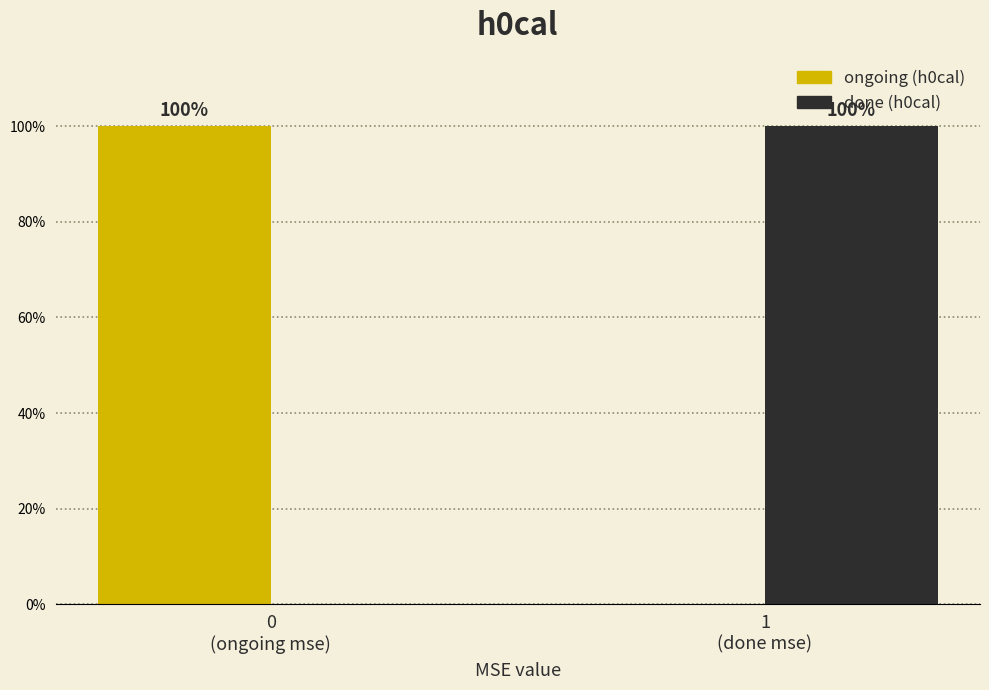

What is the maximum value shown in the chart?

100